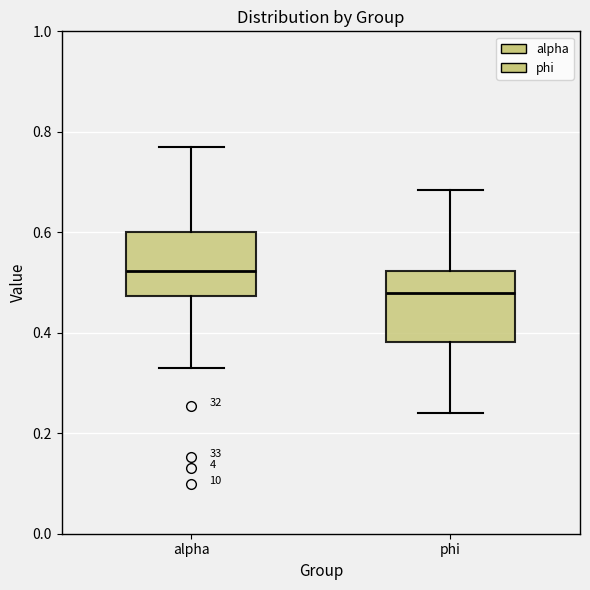

Where is the upper edge of the box for phi on the y-axis? The values are not printed on the chart, so give them approximately, as read against the axis.

0.52